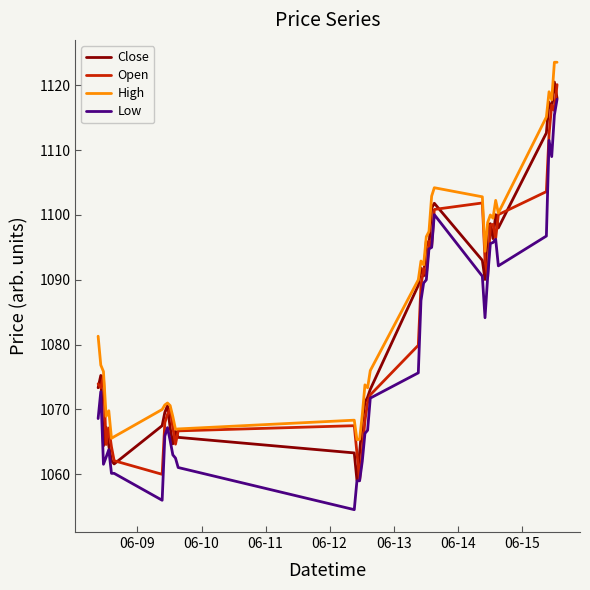

What is the maximum value for High?

1123.6